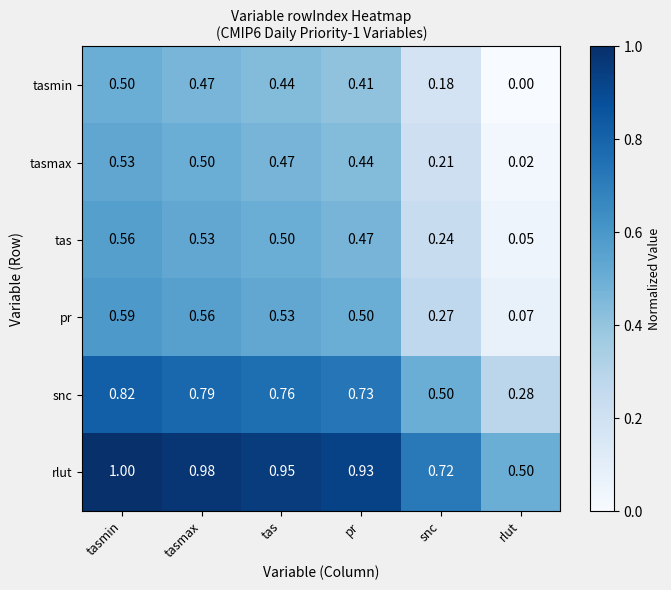

Count the number of categories in the chart.

6